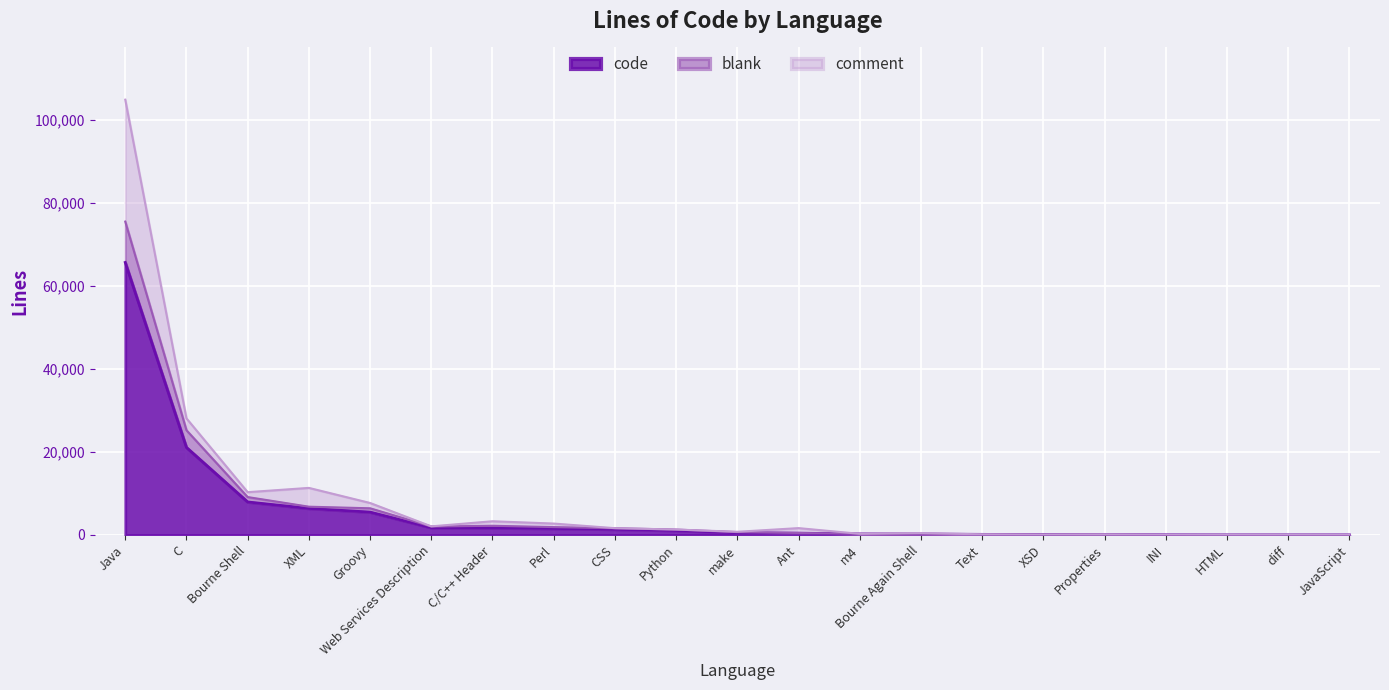

True or false: blank and comment cross at least once.

False